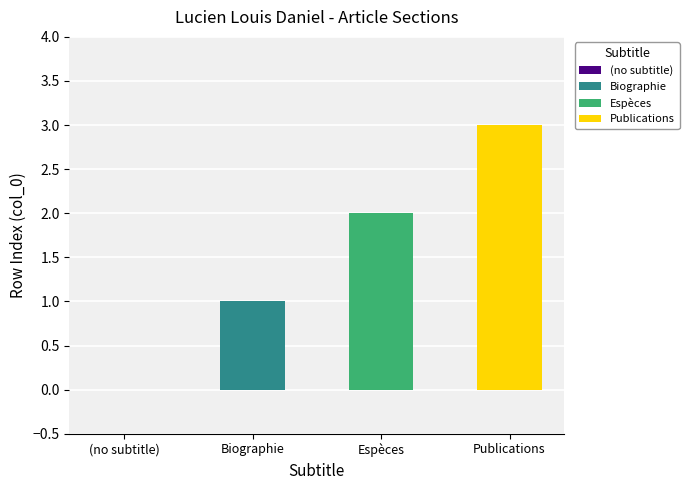

Is it true that the value at Publications is 3?

True